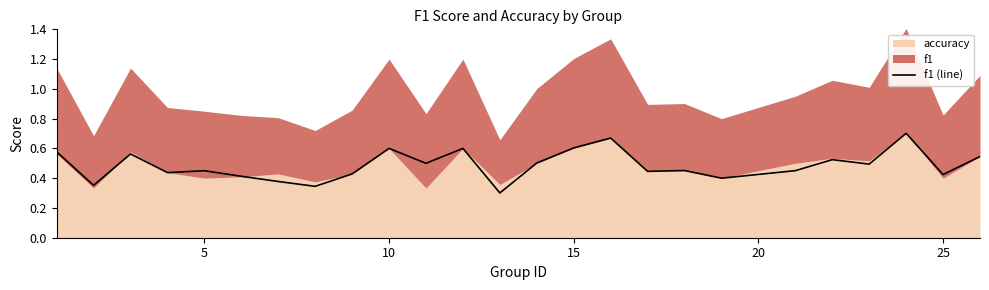

The chart shows a value of 0.3 at 20. True or false?

False